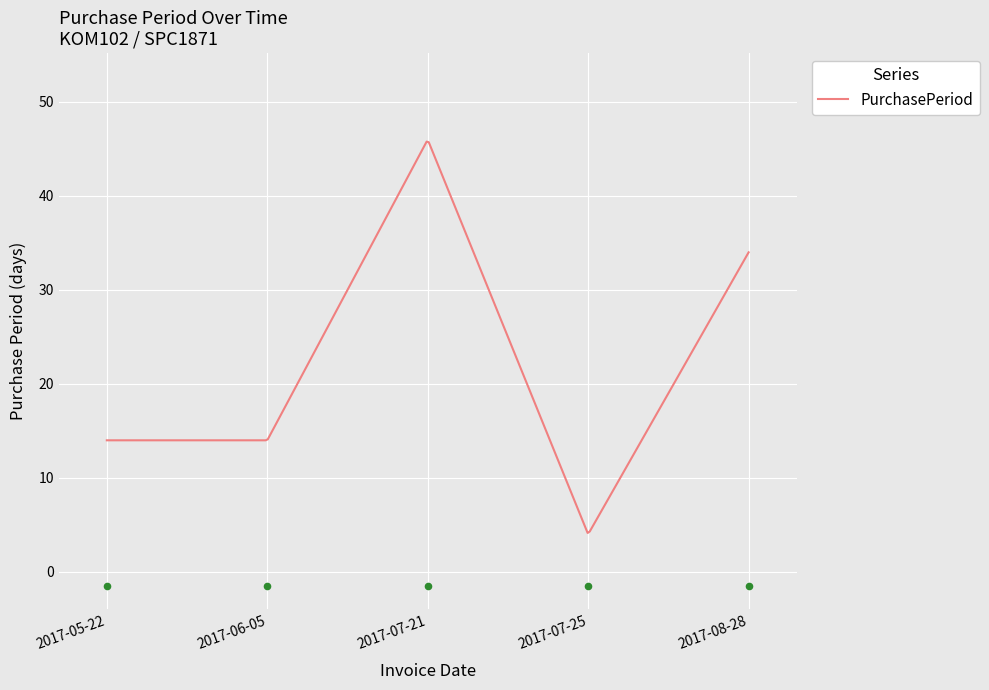

Between 2017-08-28 and 2017-07-25, which is larger?

2017-08-28